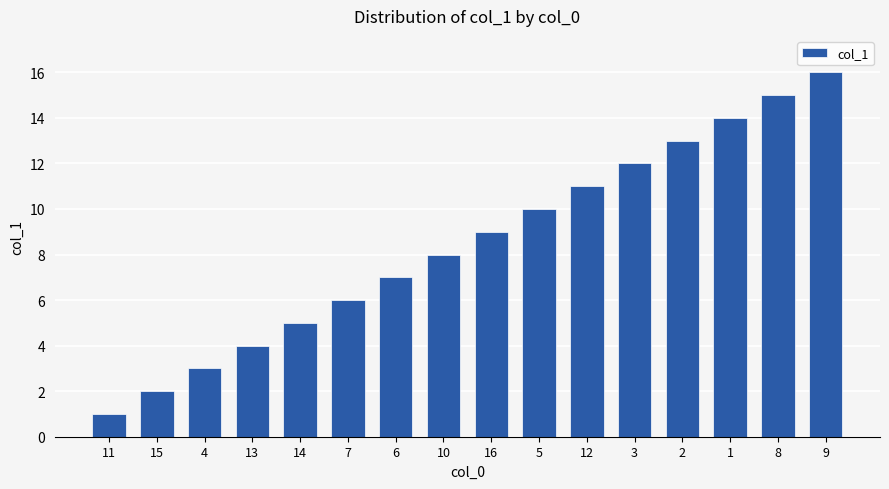

The chart shows a value of 12 at 3. True or false?

True